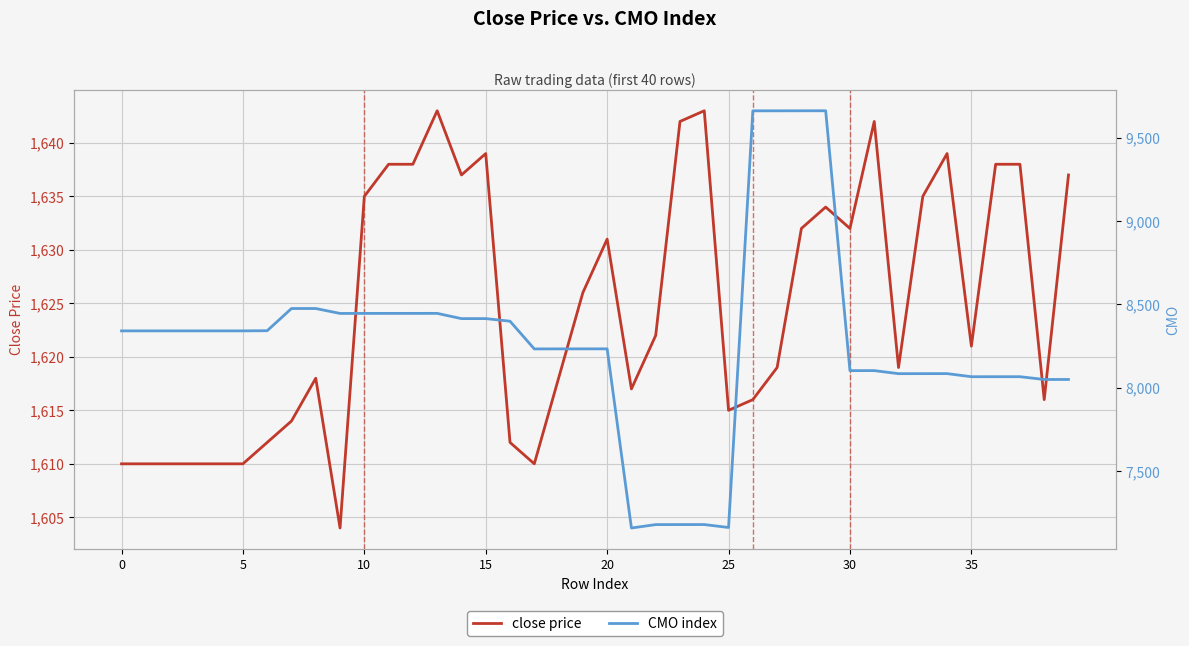

What is the average value of the close price series?

1625